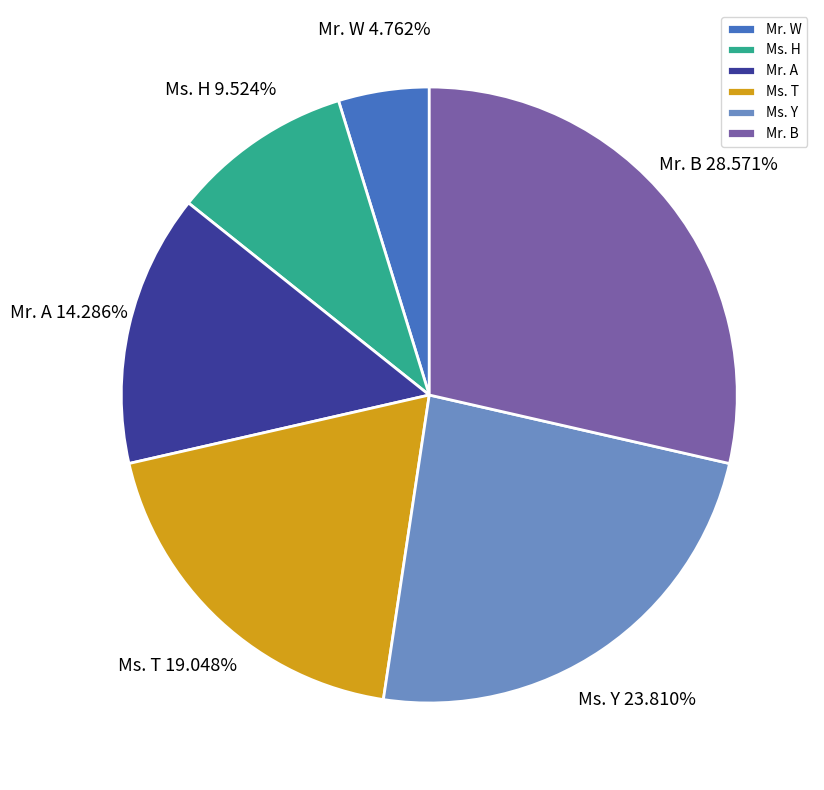

Is there a majority slice in this chart?

No